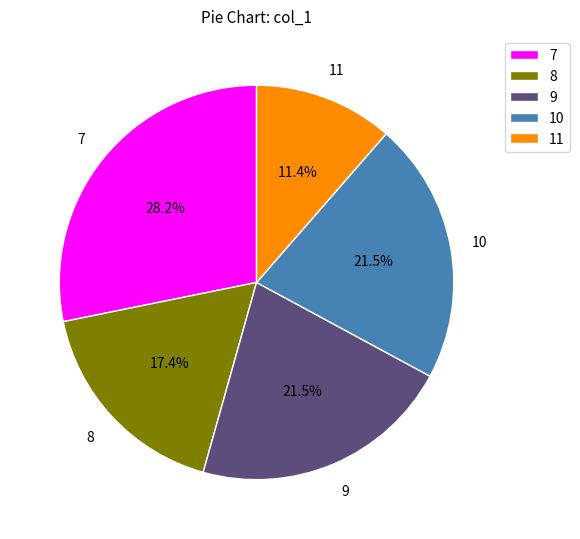

How much of the chart is everything except 11?

88.6%